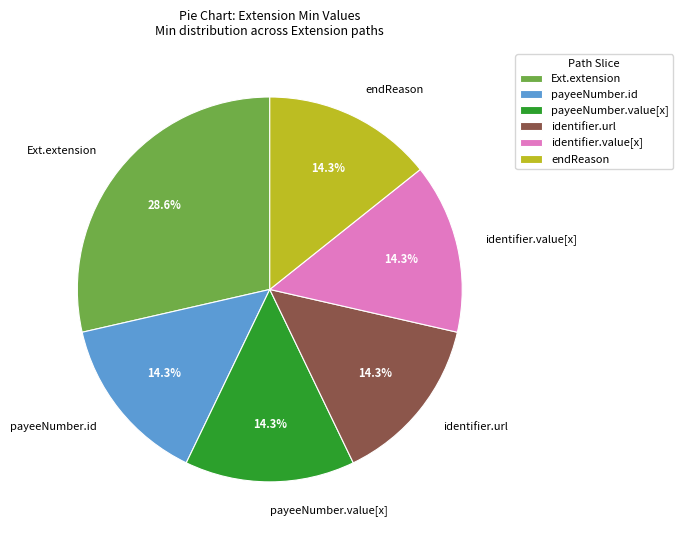

Combined, do payeeNumber.id and Ext.extension account for over 50%?

No